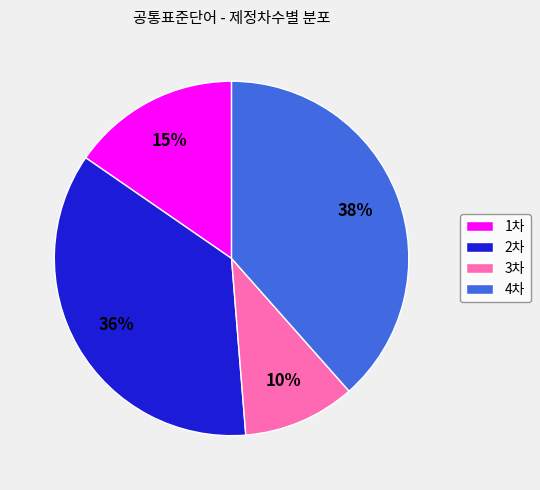

Rank the categories by value from highest to lowest.

4차, 2차, 1차, 3차